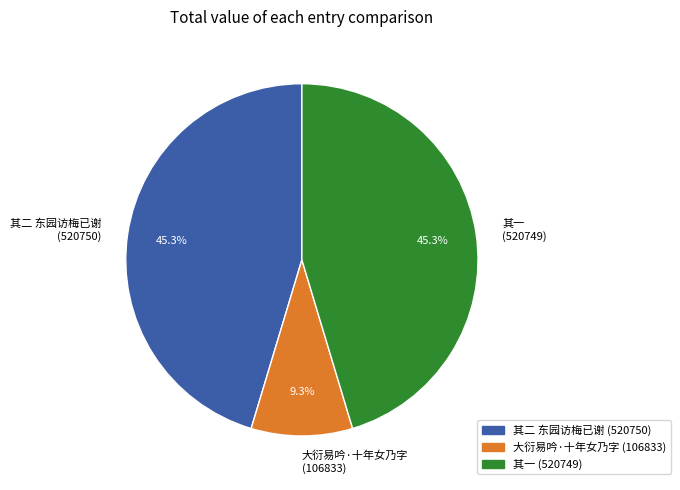

Which has a higher value, 大衍易吟·十年女乃字 (106833) or 其二 东园访梅已谢 (520750)?

其二 东园访梅已谢 (520750)